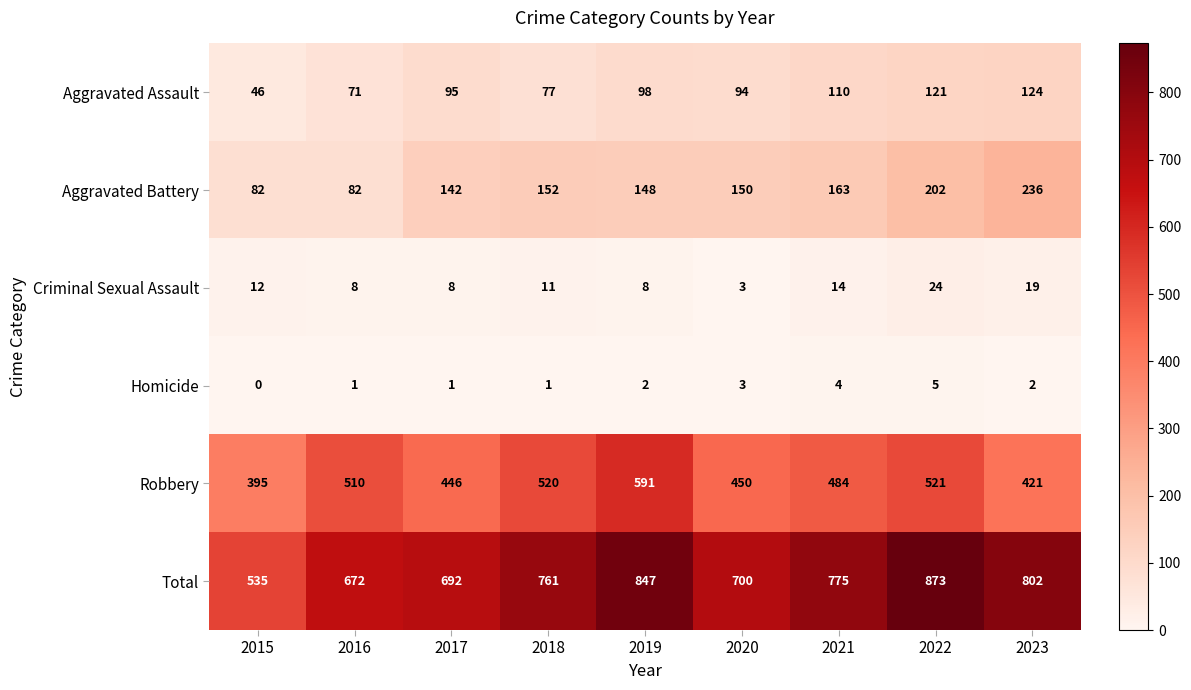

What is the total value across all series at 2022?

1746